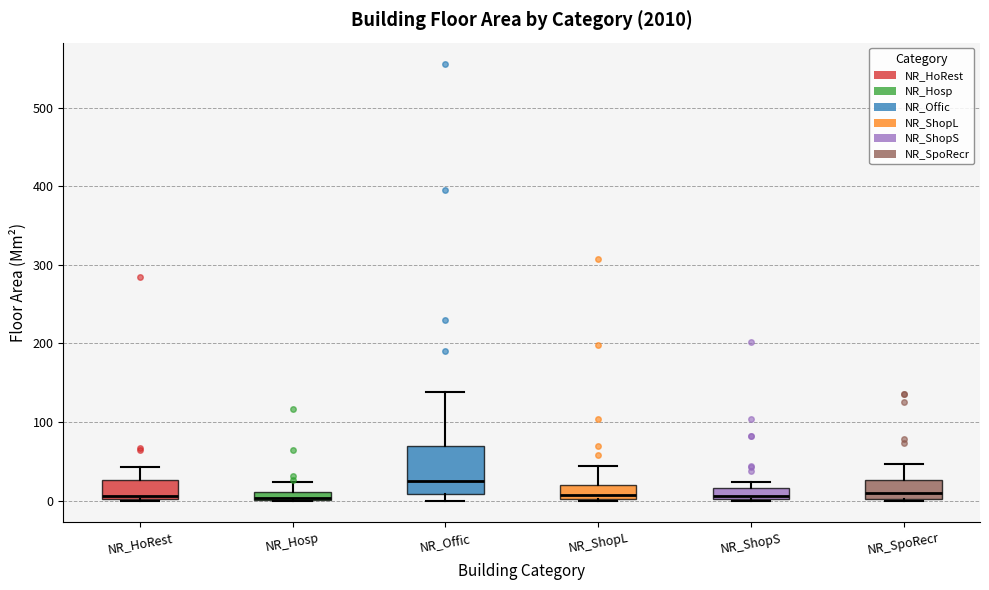

Comparing the boxes themselves (not the whiskers), which one is the tallest?

NR_Offic